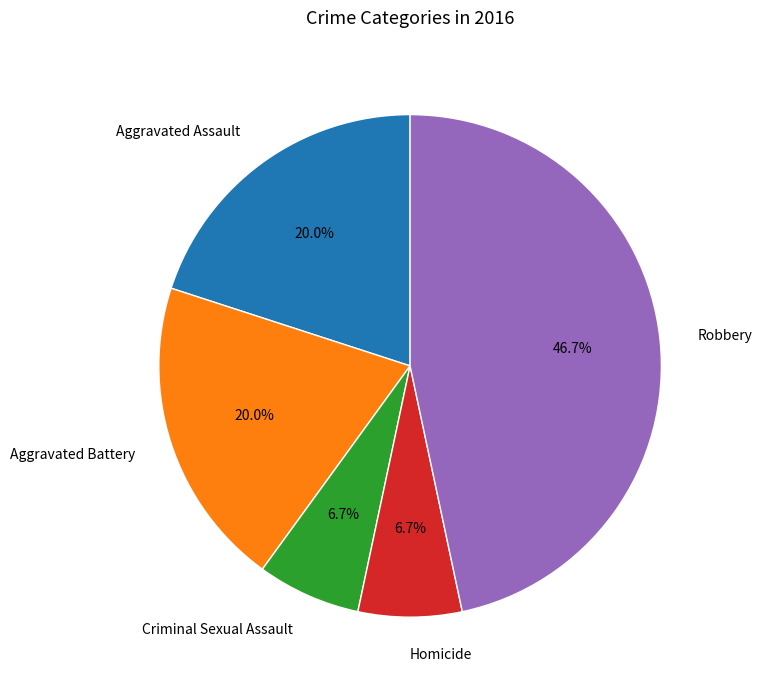

The Homicide slice represents 7% of the pie. True or false?

True